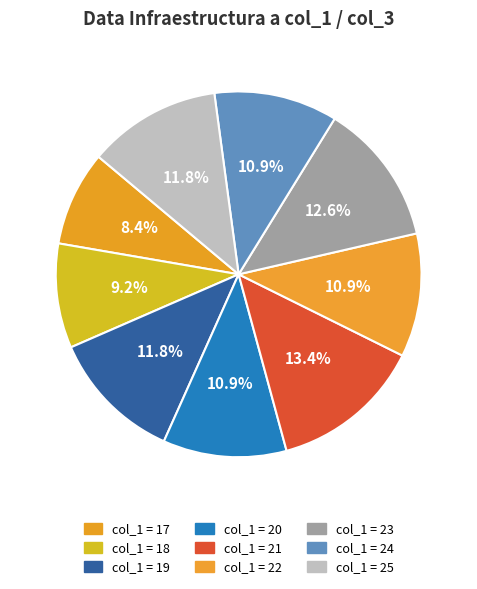

To the nearest percent, what is the difference between the largest and smallest slice percentages?

5%